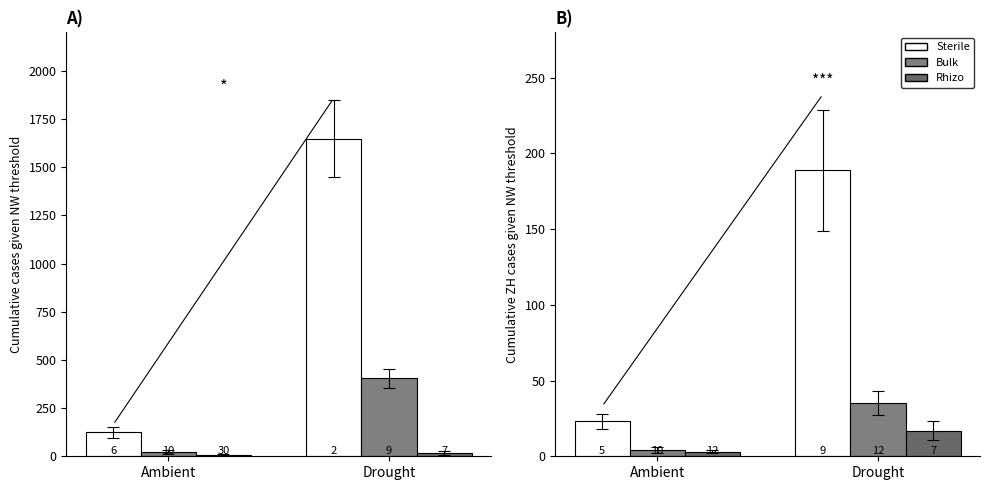

What is the label of the 2nd bar from the left?

Drought